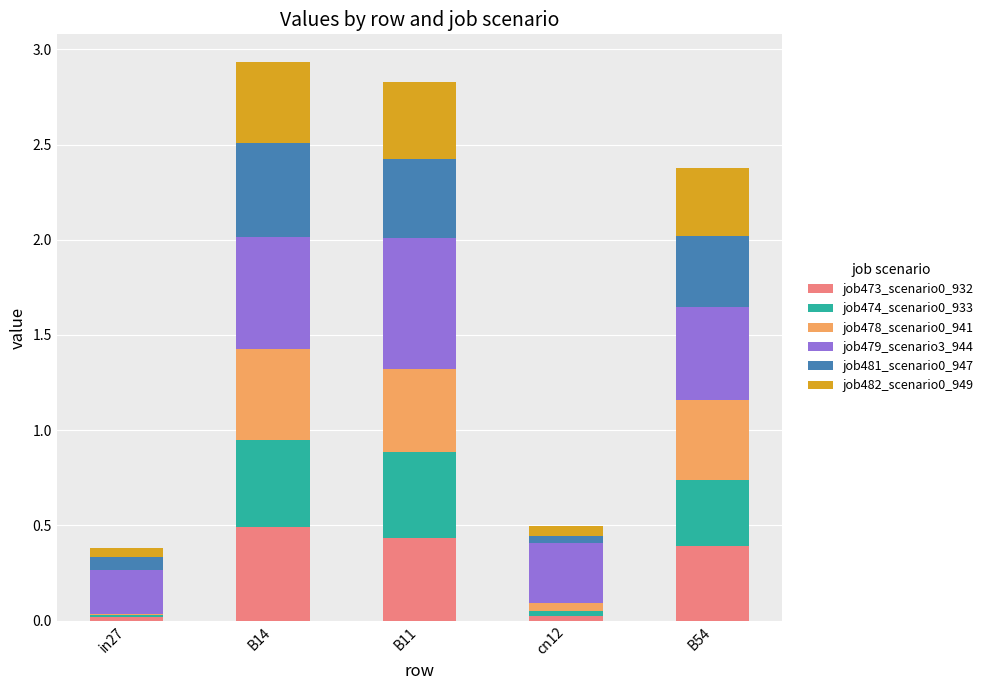

What is the total value across all series at B54?

2.4